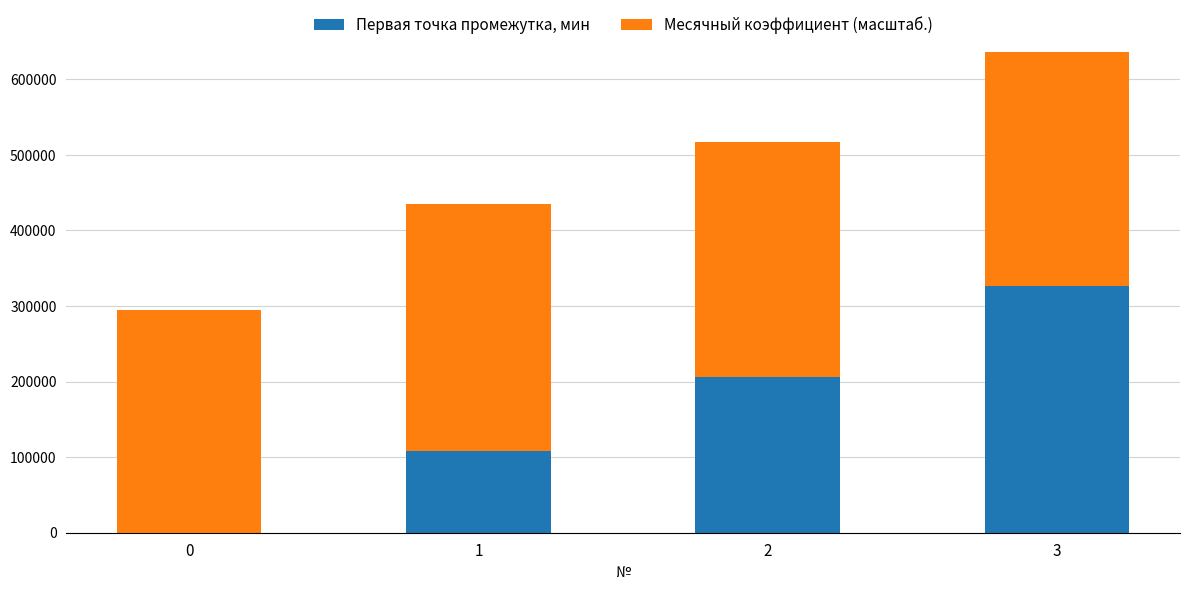

At which category is the sum across all series the highest?

3